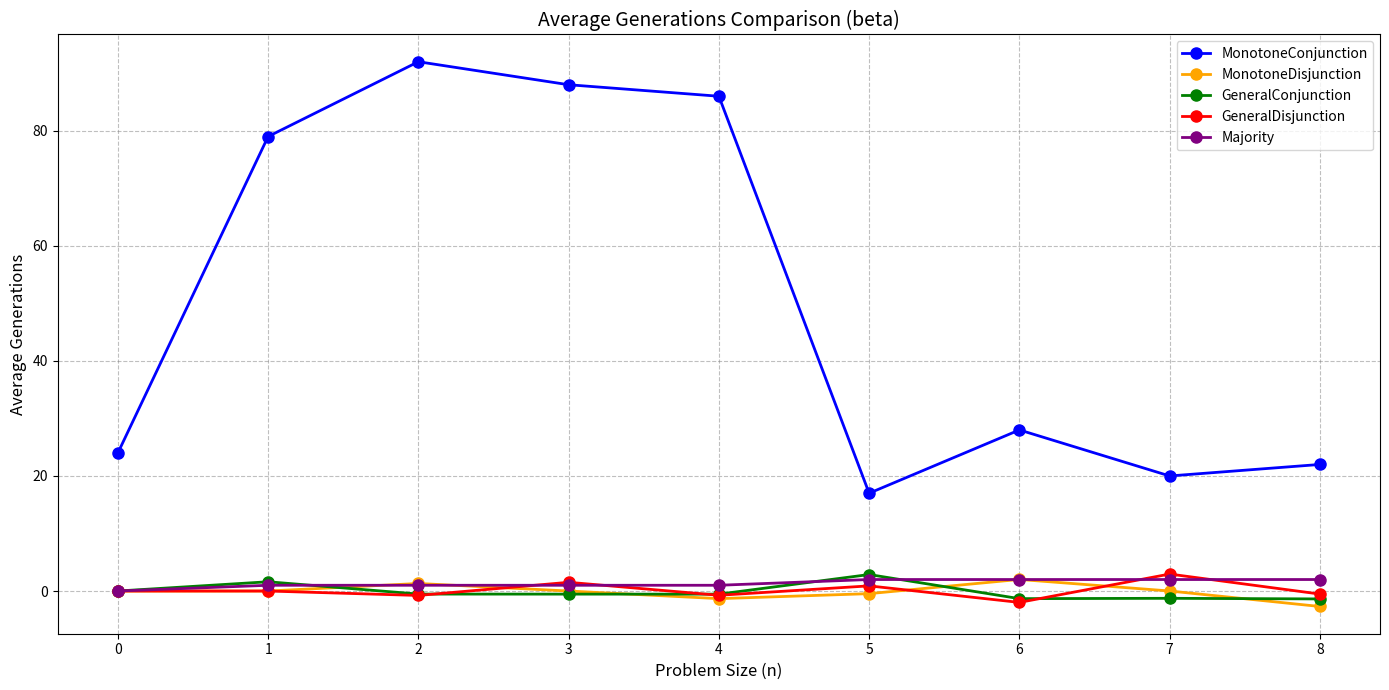

Is the value of GeneralConjunction at 4 greater than the value of GeneralDisjunction at 7?

No